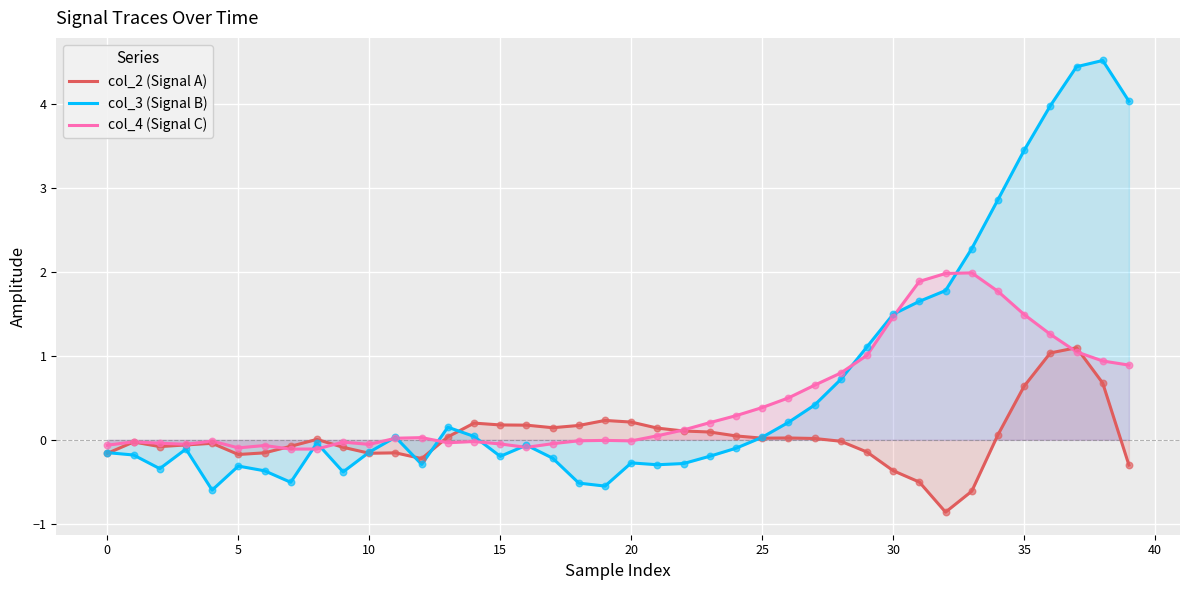

Is the value of col_4 (Signal C) at 30 greater than the value of col_2 (Signal A) at 29?

Yes